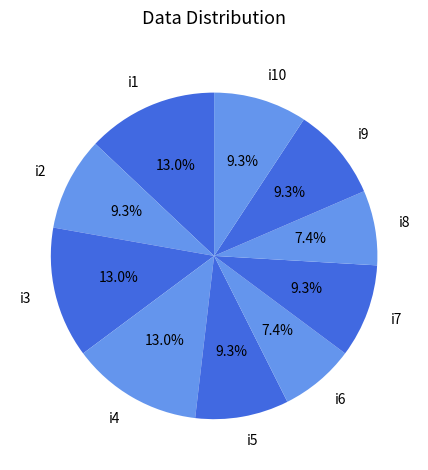

How many segments does this pie chart have?

10